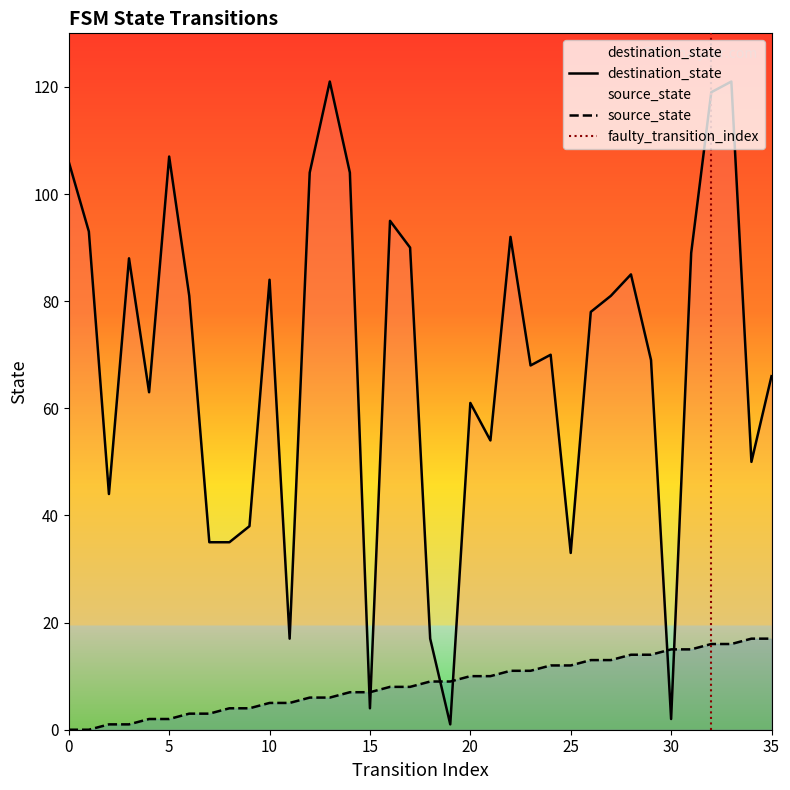

How many times do destination_state and source_state cross each other?

6